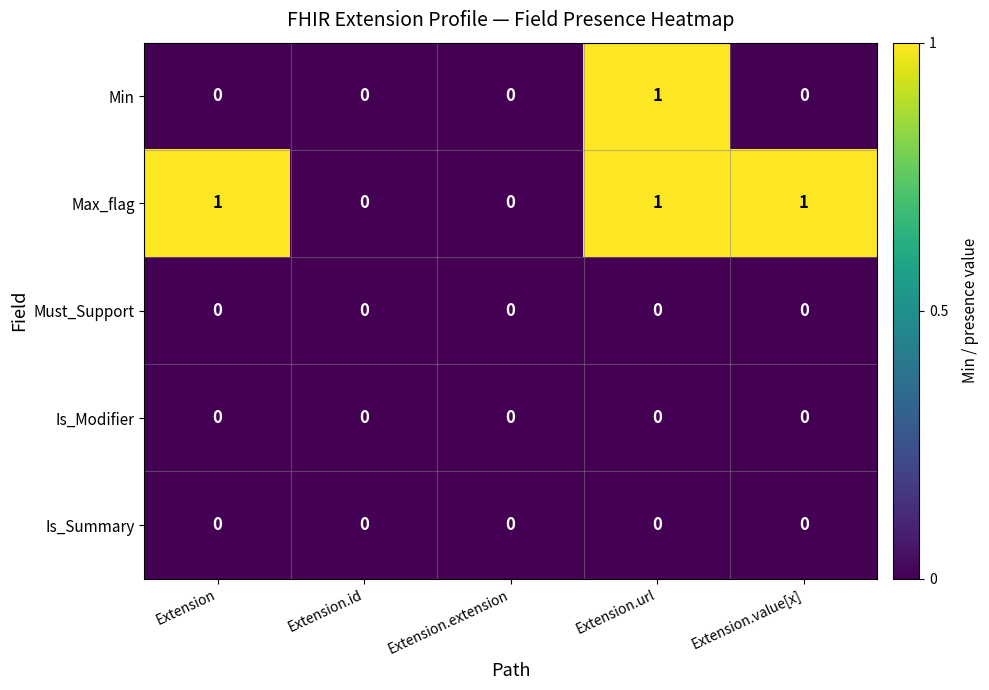

Reading left to right, transcribe all the data shown in this chart.

Min: Extension=0	Extension.id=0	Extension.extension=0	Extension.url=1	Extension.value[x]=0
Max_flag: Extension=1	Extension.id=0	Extension.extension=0	Extension.url=1	Extension.value[x]=1
Must_Support: Extension=0	Extension.id=0	Extension.extension=0	Extension.url=0	Extension.value[x]=0
Is_Modifier: Extension=0	Extension.id=0	Extension.extension=0	Extension.url=0	Extension.value[x]=0
Is_Summary: Extension=0	Extension.id=0	Extension.extension=0	Extension.url=0	Extension.value[x]=0